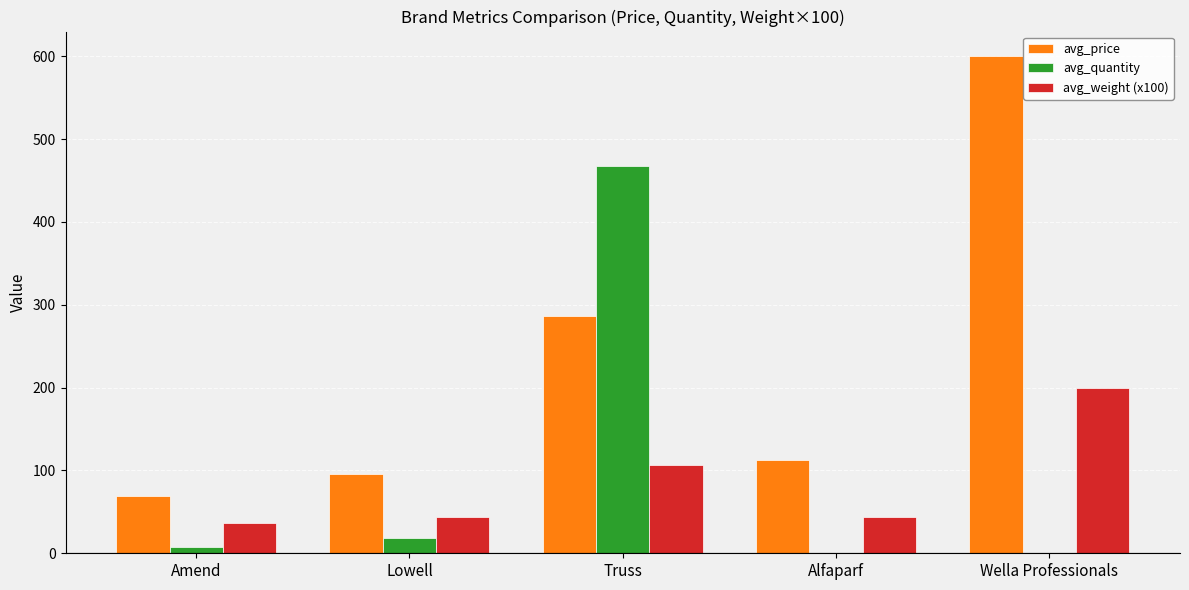

What are all the series names shown in the legend?

avg_price, avg_quantity, avg_weight (x100)